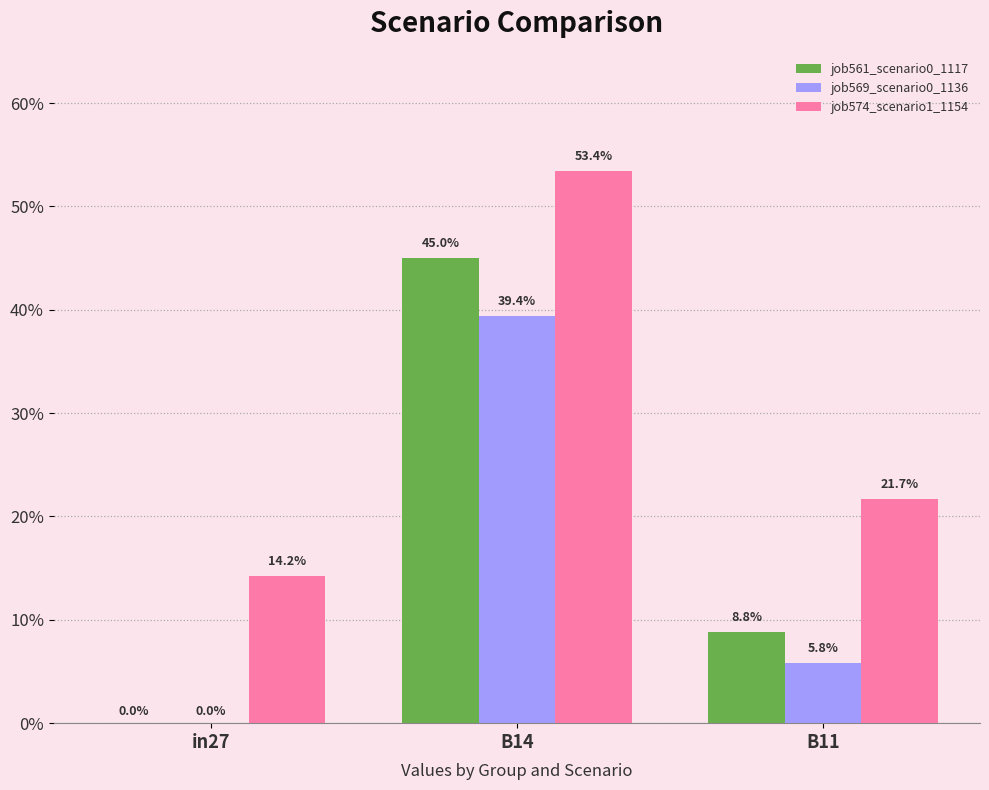

Are the bars grouped side by side (vs. stacked)?

Yes